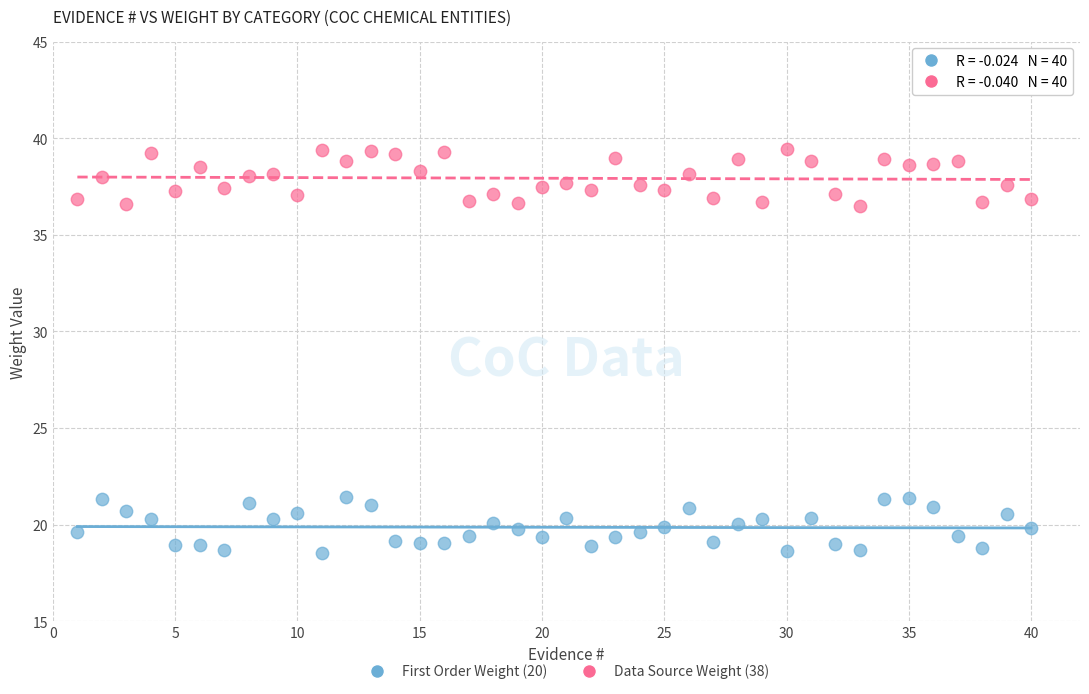

Across all data points, what is the range of Y values (max minus min)?

20.9